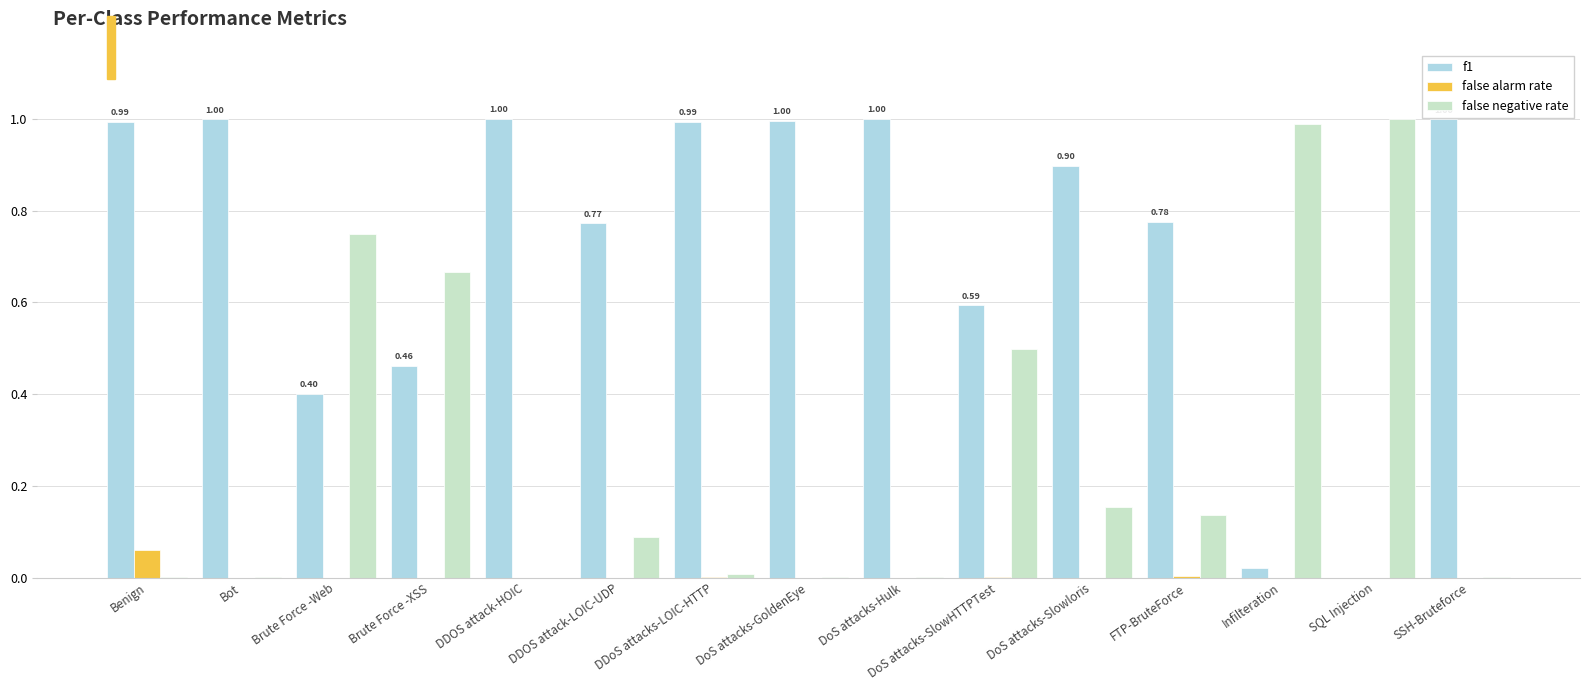

Which category has the highest value in the false alarm rate series?

Benign